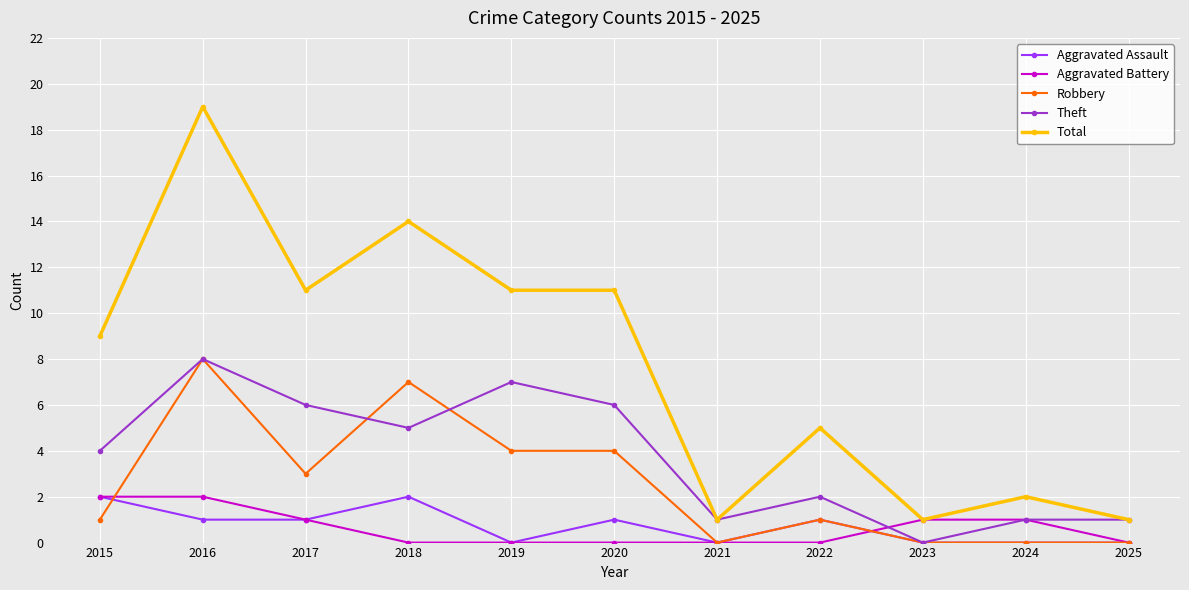

Does the chart have visible grid lines?

Yes